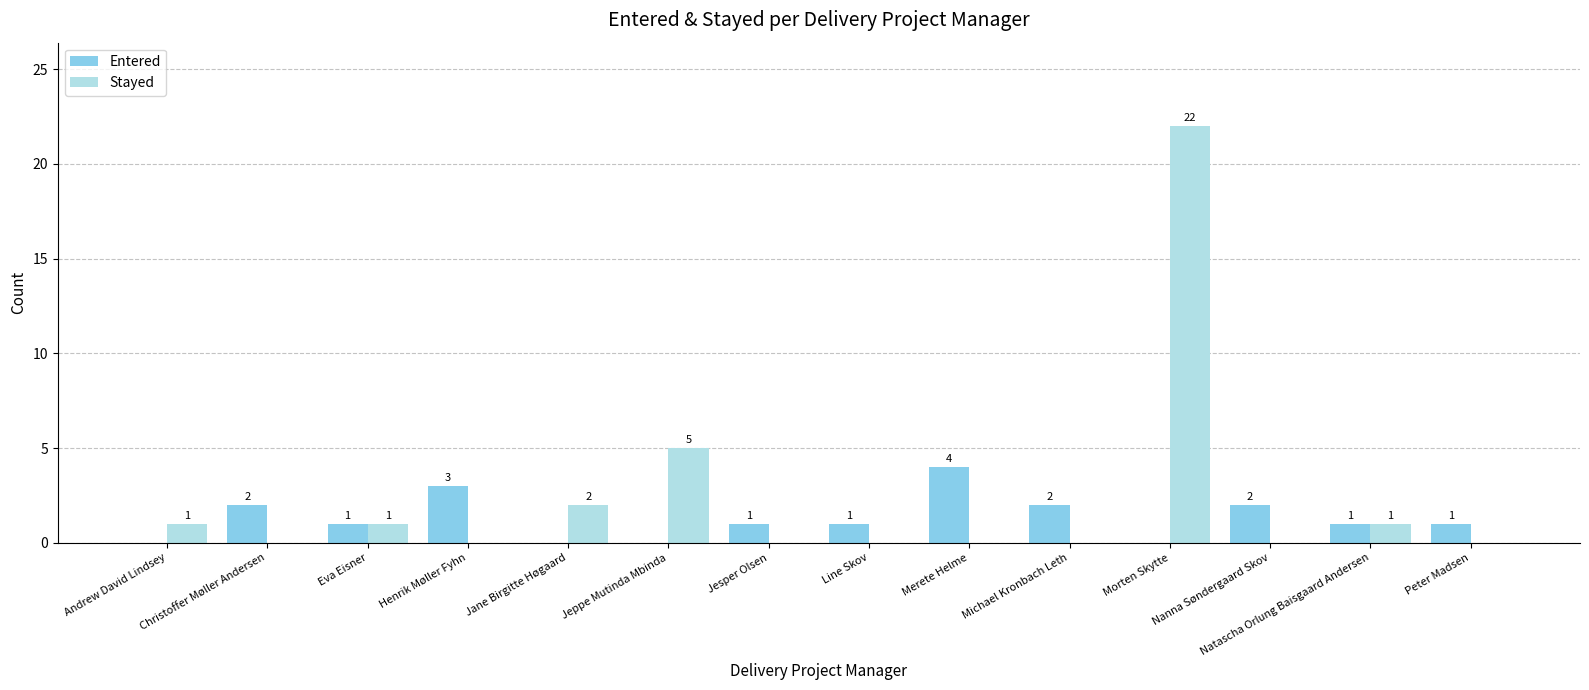

The Entered series shows 1 at Nanna Søndergaard Skov. True or false?

False